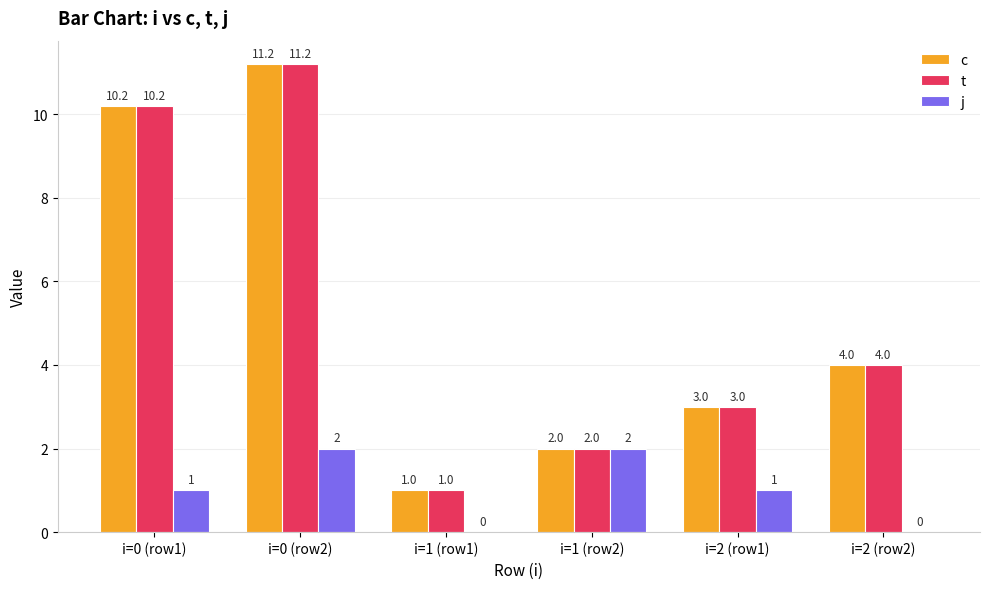

Which label corresponds to the largest value in the chart?

i=0 (row2)